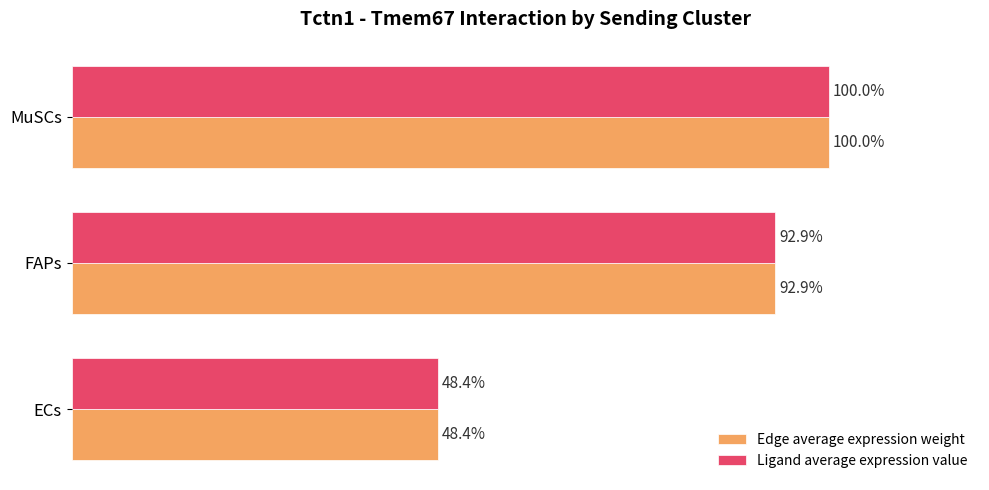

Is the value of Ligand average expression value at MuSCs greater than the value of Edge average expression weight at FAPs?

Yes